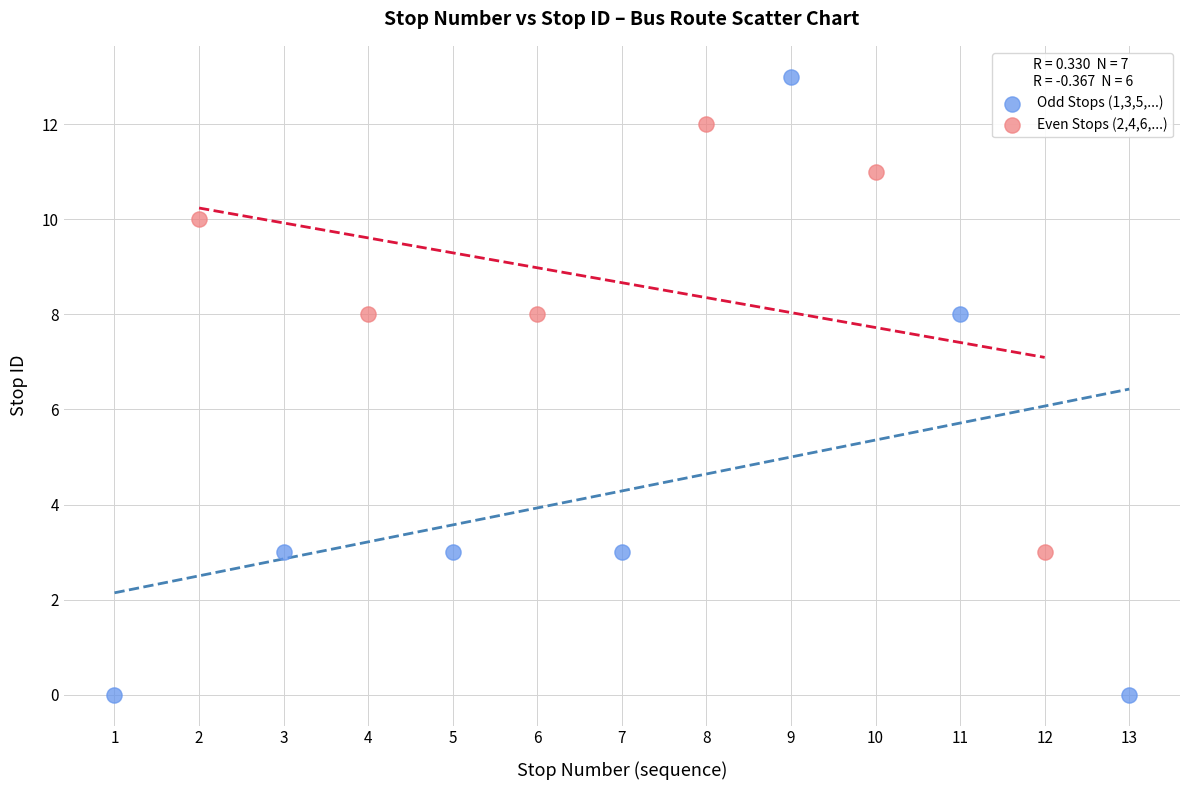

Which series reaches the maximum Y coordinate?

Odd Stops (1,3,5,...)